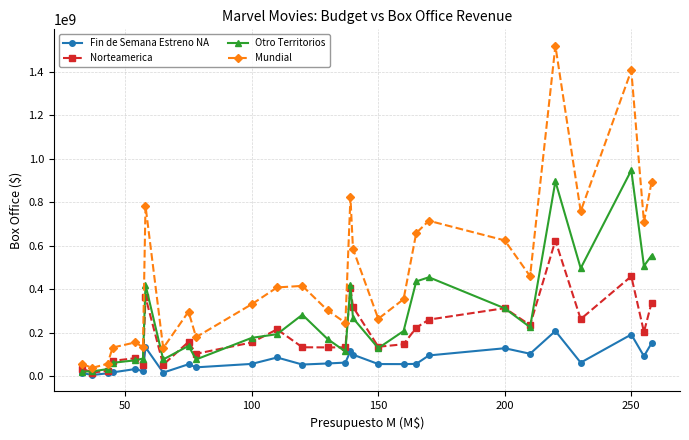

Rank the series by their maximum value, from lowest to highest.

Fin de Semana Estreno NA, Norteamerica, Otro Territorios, Mundial